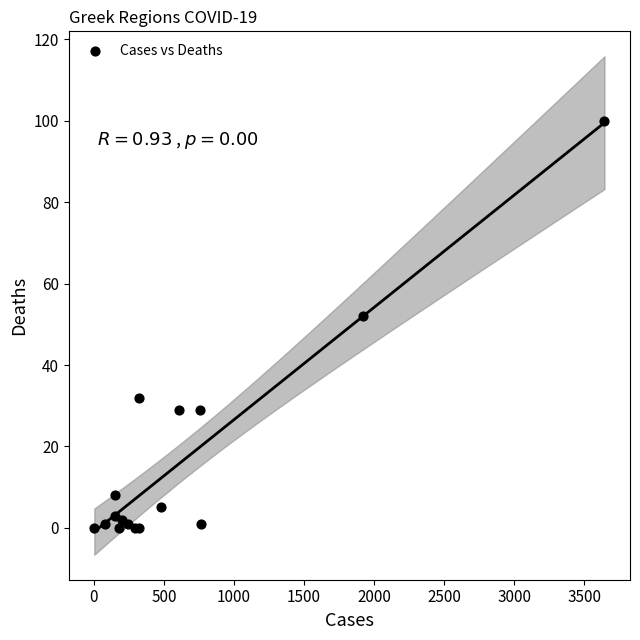

What Y value in the scatter plot is closest to 50?

52